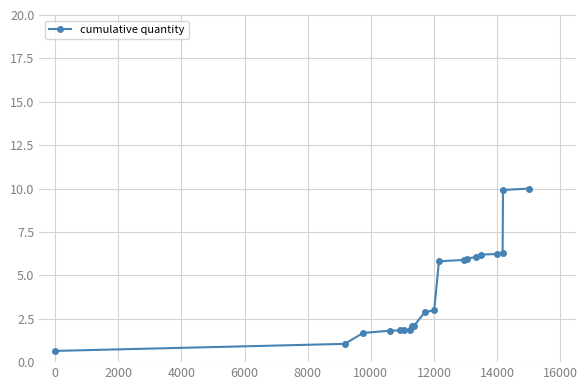

What is the greatest value displayed?

10.0